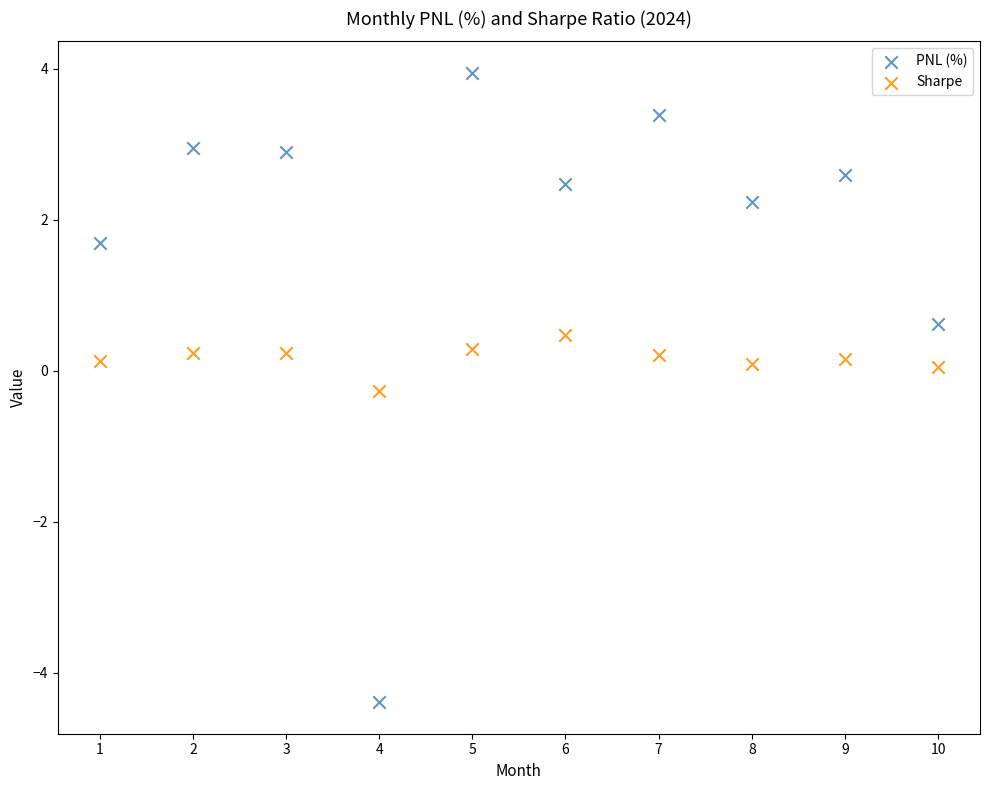

What are all the series names shown in the legend?

PNL (%), Sharpe